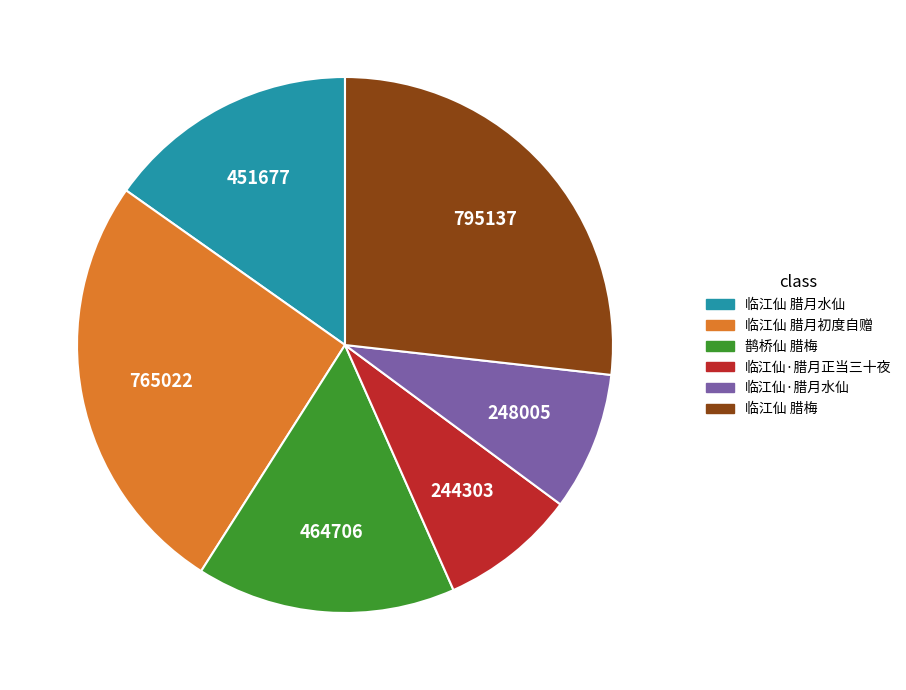

How many segments does this pie chart have?

6